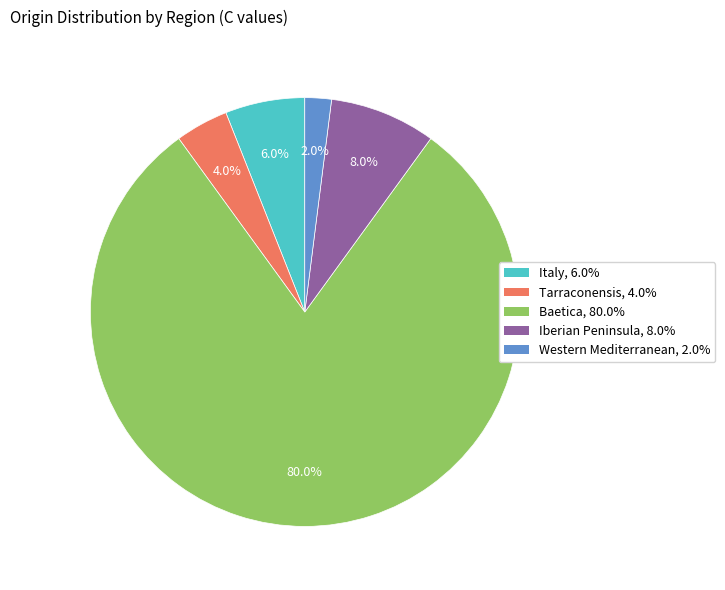

How many segments does this pie chart have?

5